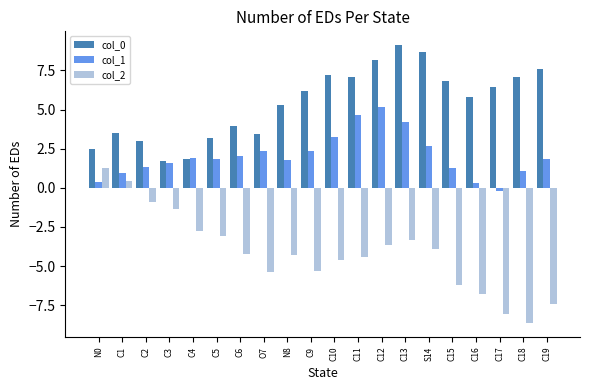

At which label is col_2 closest to -3?

C5